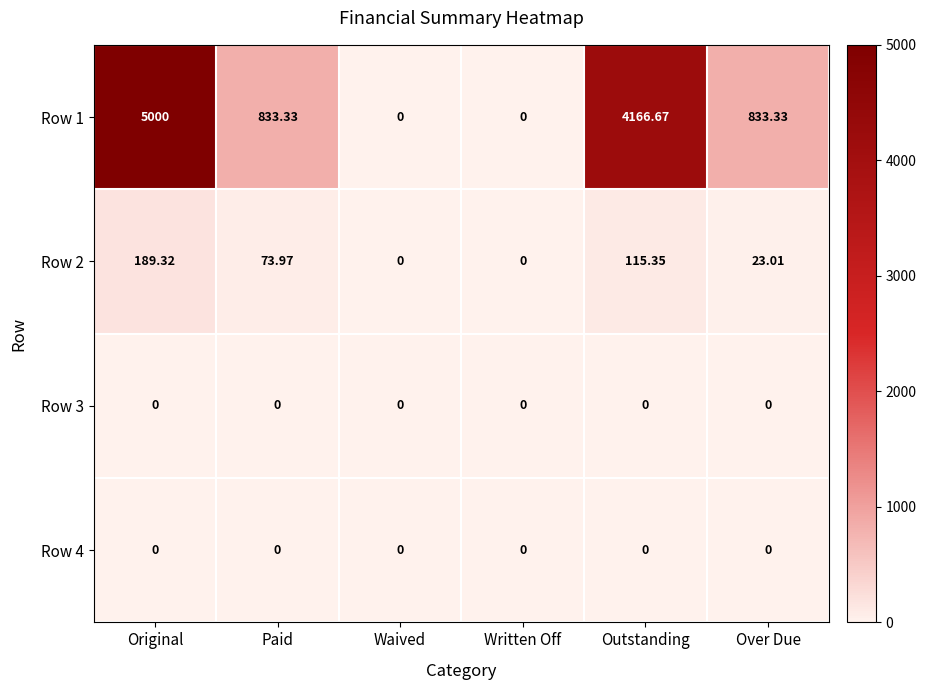

What is the difference between the highest and lowest values at Outstanding?

4166.7